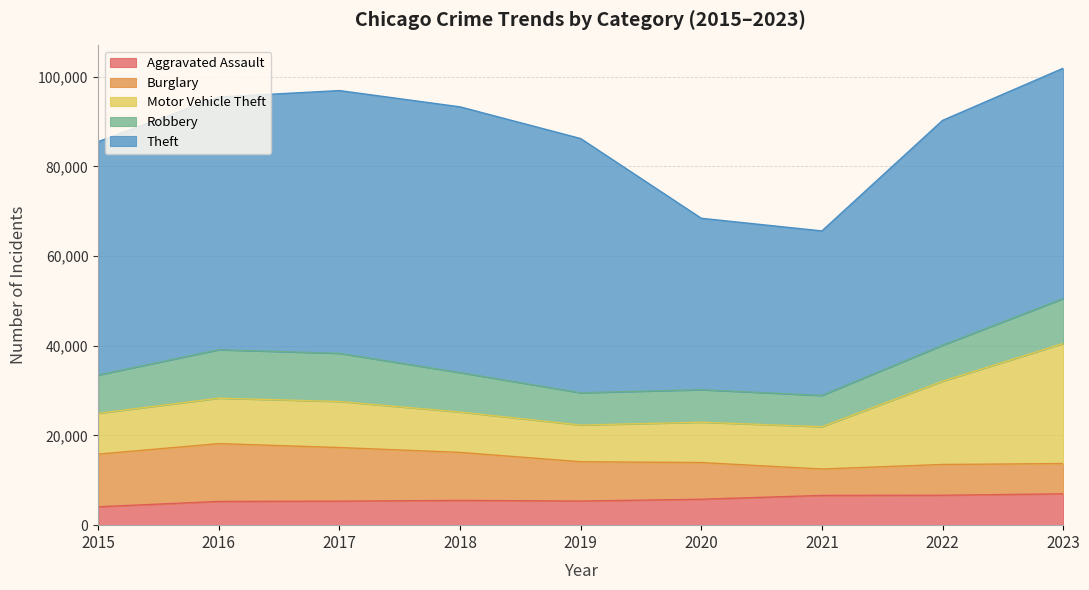

List the series in order of their peak value, highest first.

Theft, Motor Vehicle Theft, Burglary, Robbery, Aggravated Assault